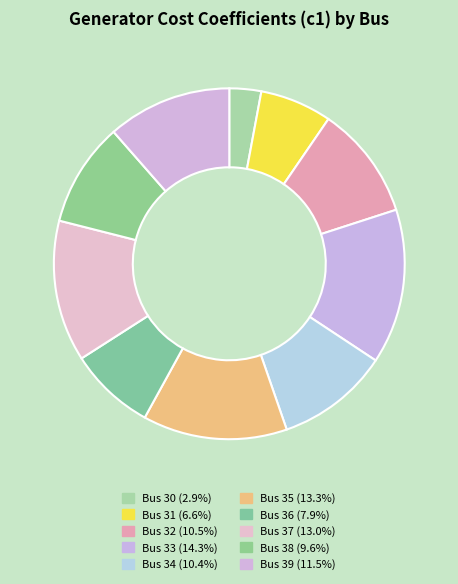

How many segments does this pie chart have?

10